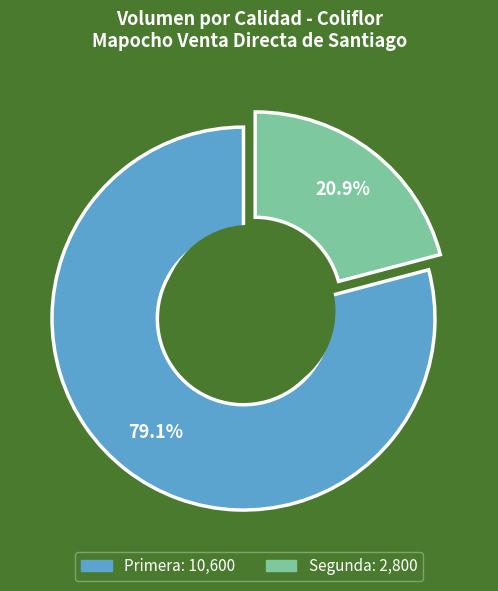

To the nearest percent, what is the combined percentage of Primera and Segunda?

100%